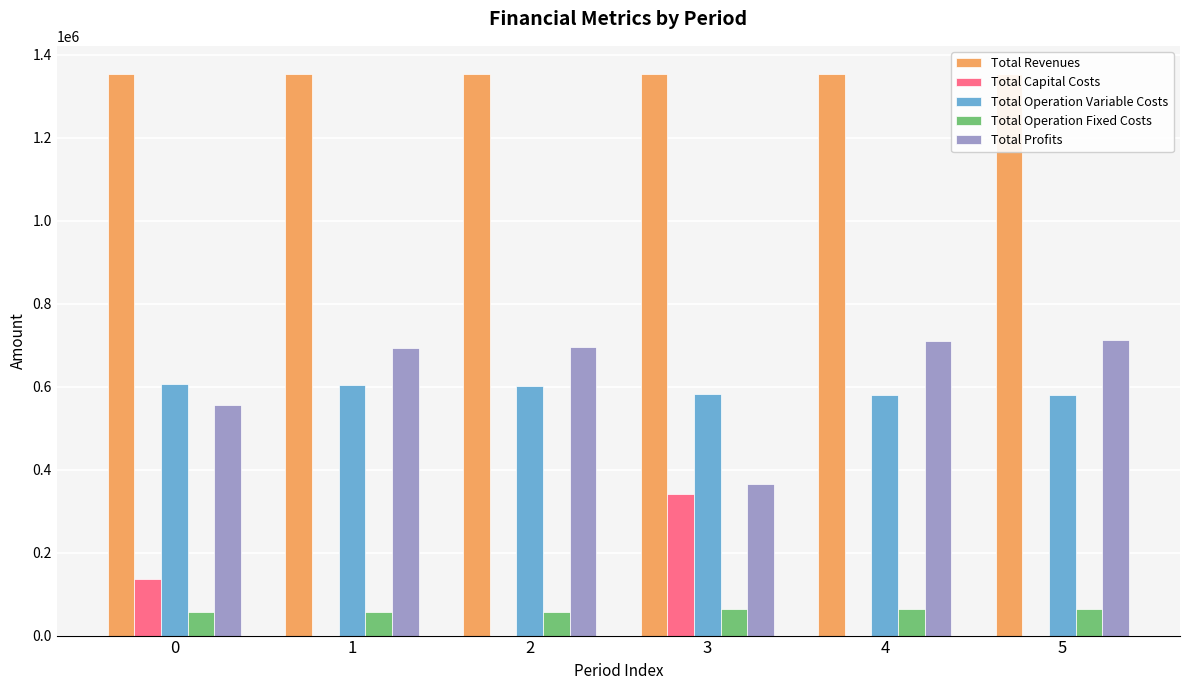

How many groups of bars are there?

6